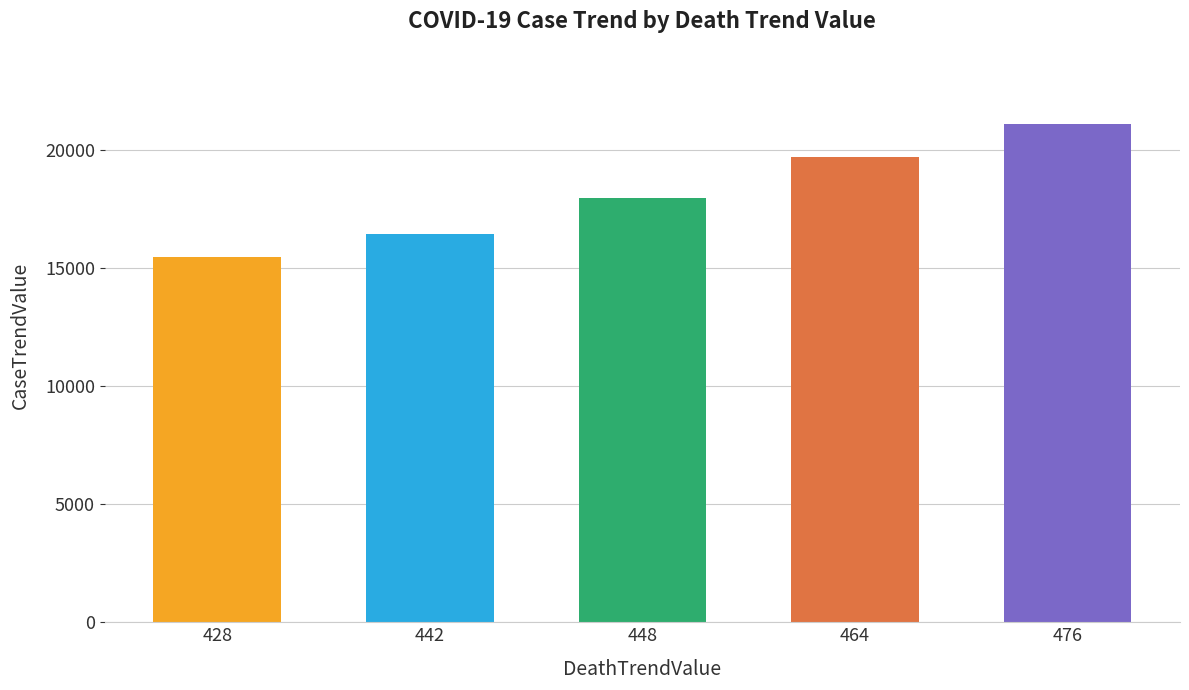

Rank the categories by value from highest to lowest.

476, 464, 448, 442, 428